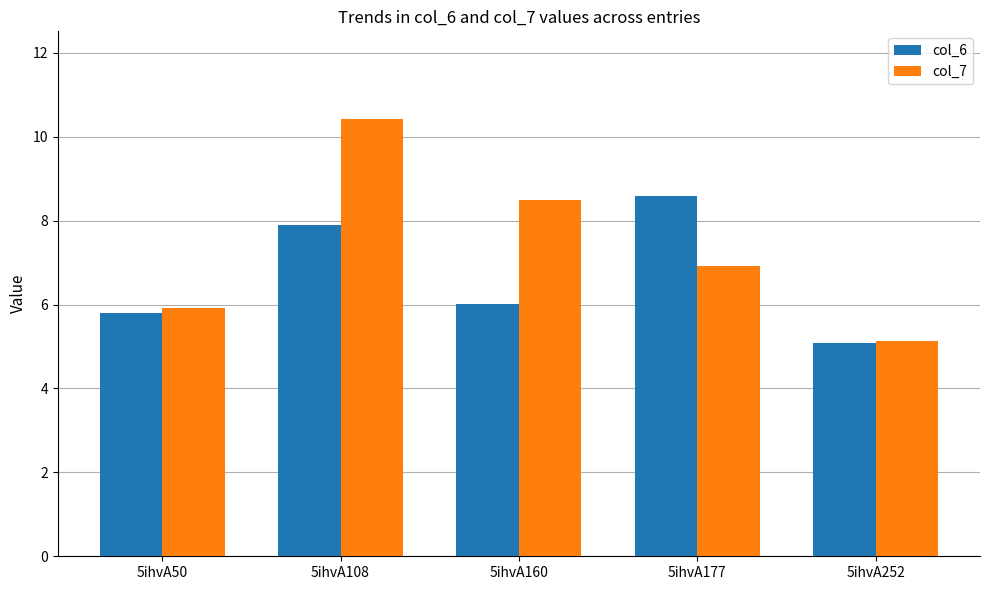

Is the value of col_7 at 5ihvA160 greater than the value of col_6 at 5ihvA252?

Yes